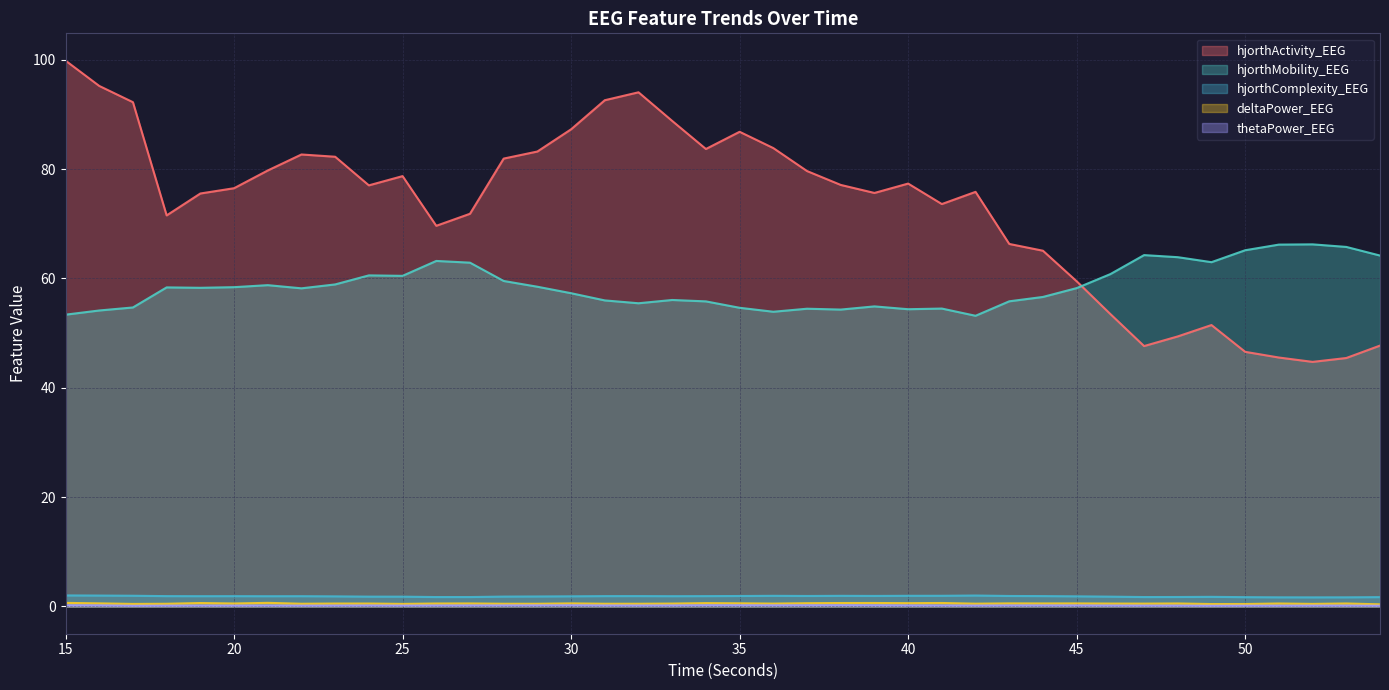

The deltaPower_EEG series shows 0.2 at 15. True or false?

False